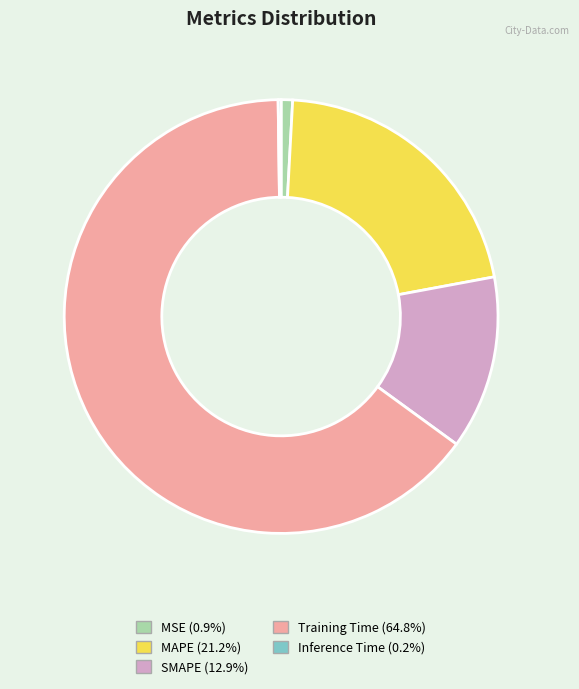

Does Training Time (64.8%) account for over 50% of the chart?

Yes